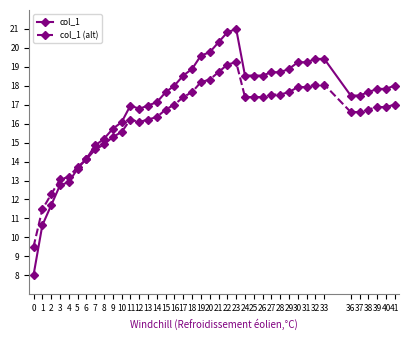

What are all the series names shown in the legend?

col_1, col_1 (alt)